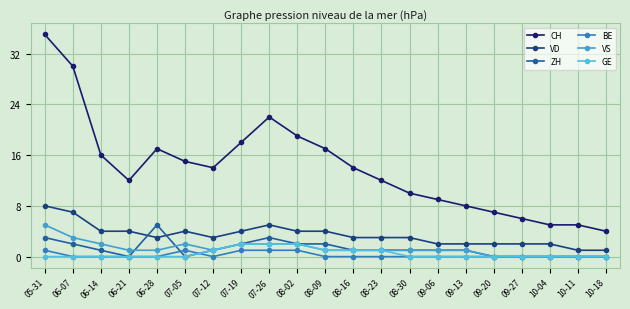

Which series has the widest spread of values?

CH